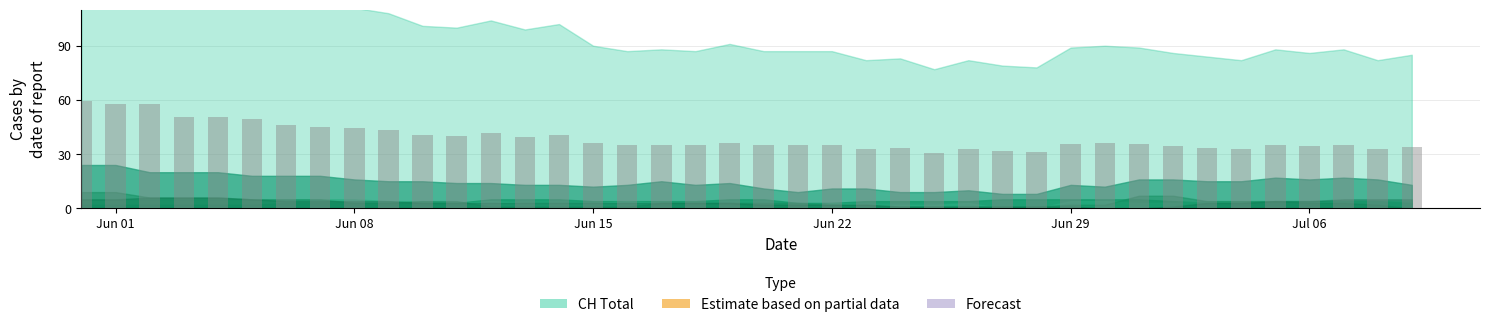

What is the maximum value shown in the chart?

59.2